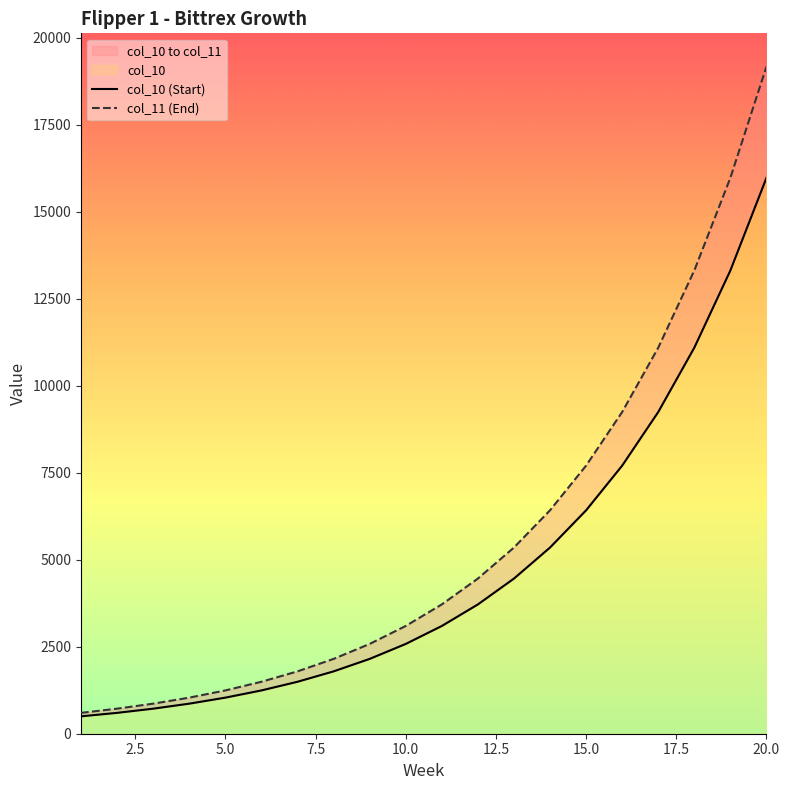

Which series has the widest spread of values?

col_11 (End)